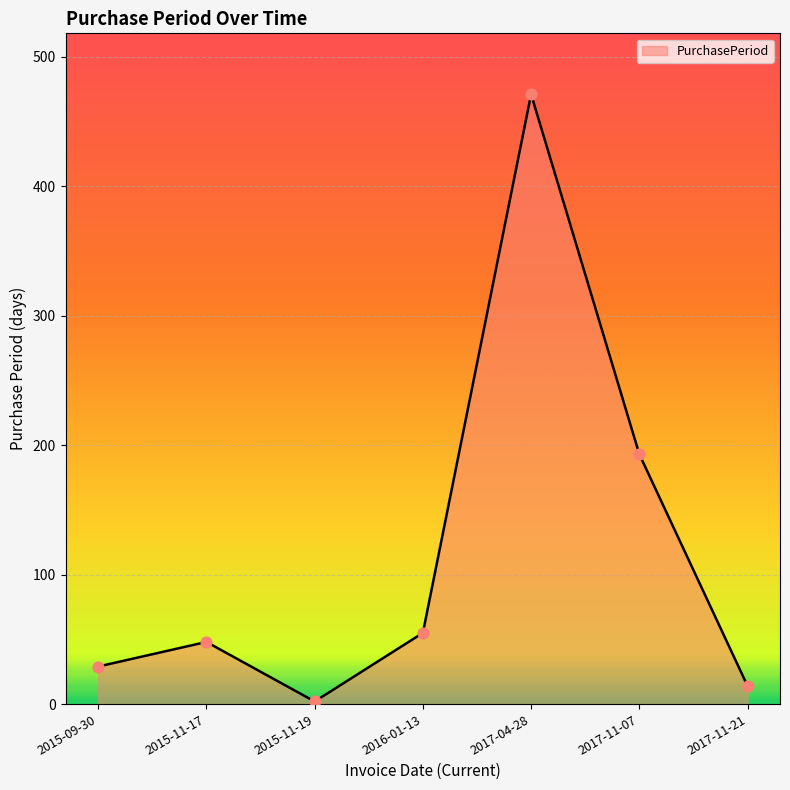

What is the change in value from 2015-11-17 to 2015-11-19?

-46